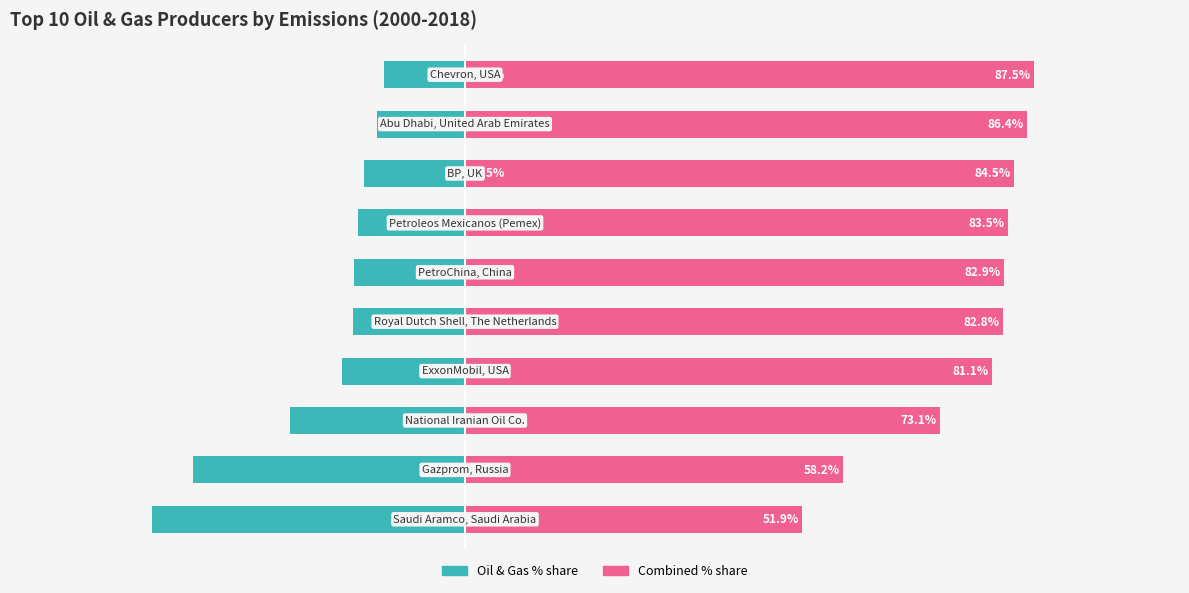

How many values in the Oil & Gas share (%) series are below -17?

6